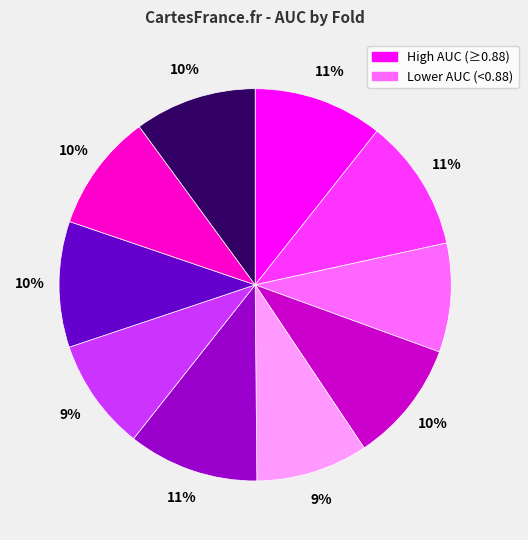

To the nearest percent, what is the difference between the largest and smallest slice percentages?

2%